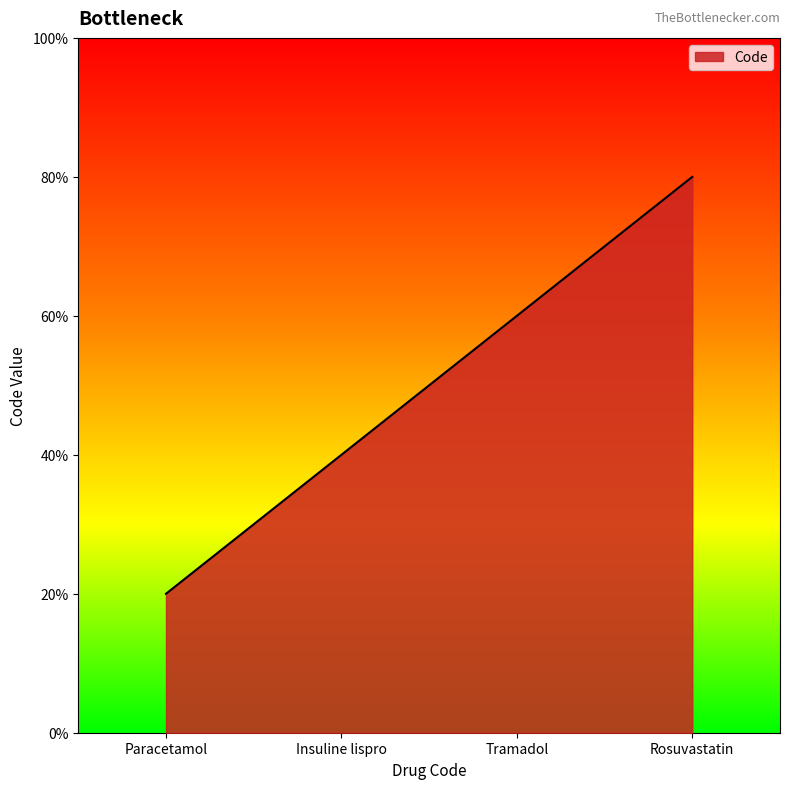

Is this an area chart (filled region under the line)?

Yes